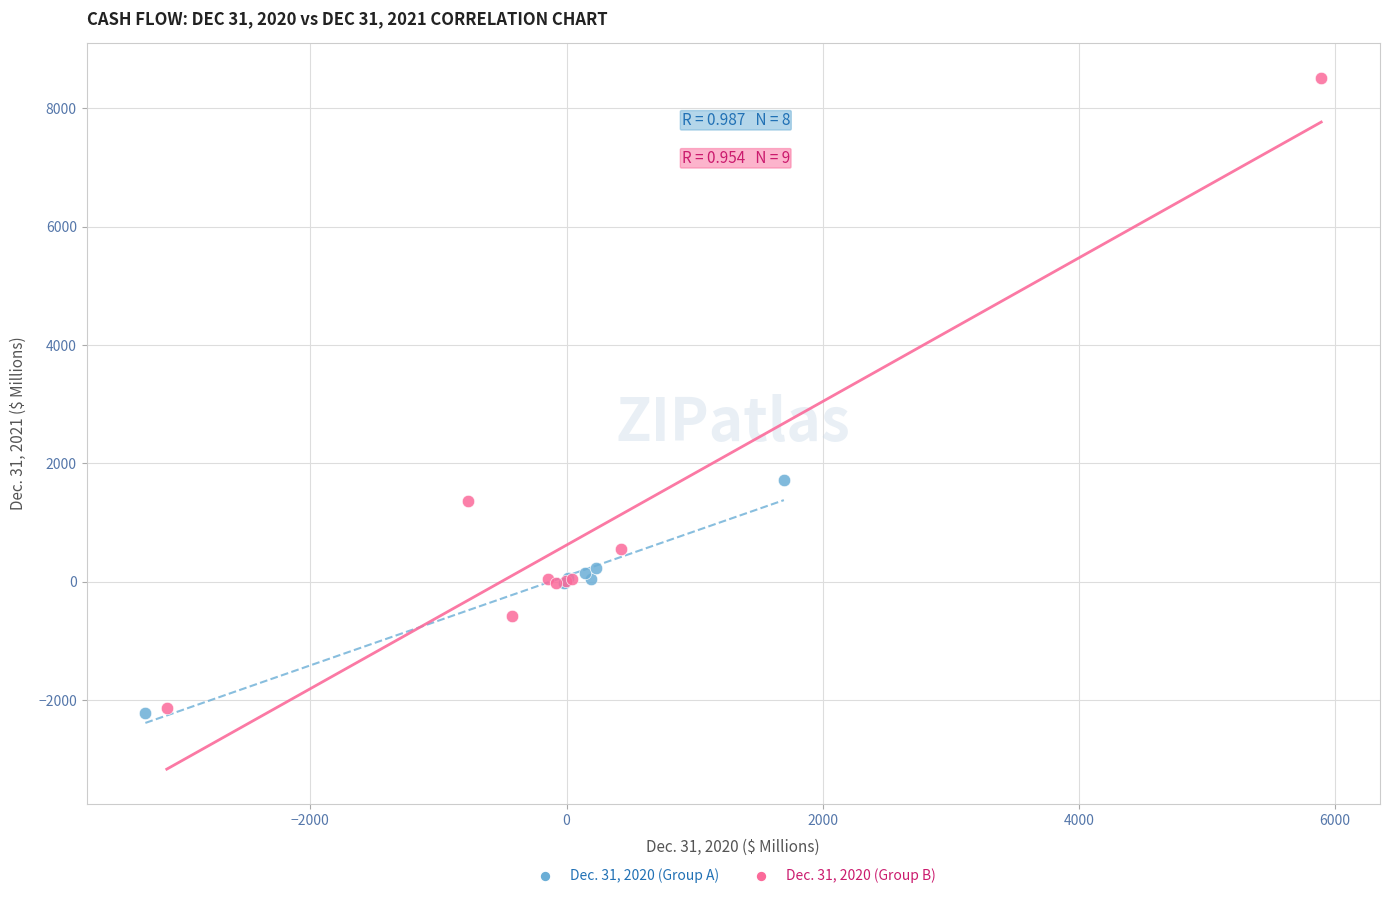

Which series has the widest spread of Y values?

Dec. 31, 2020 (Group B)